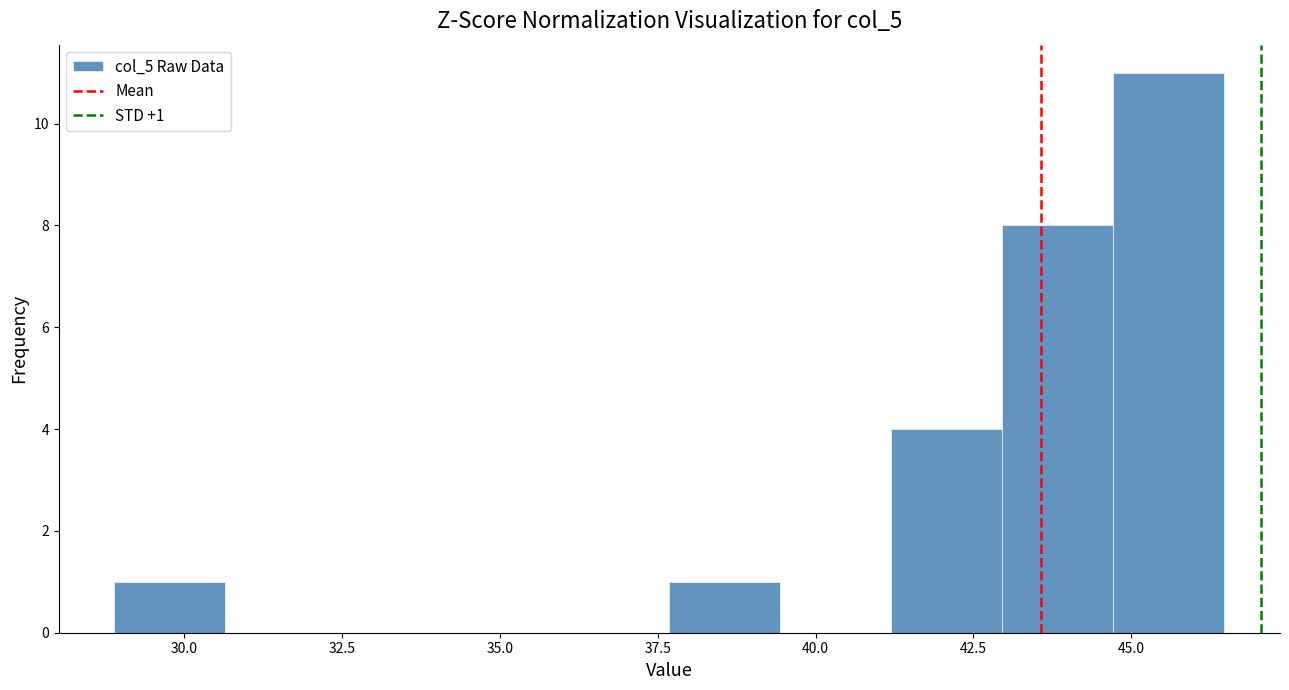

Around what value on the x-axis is the tallest bar? Give the approximate position of its centre, as read against the axis.

45.5